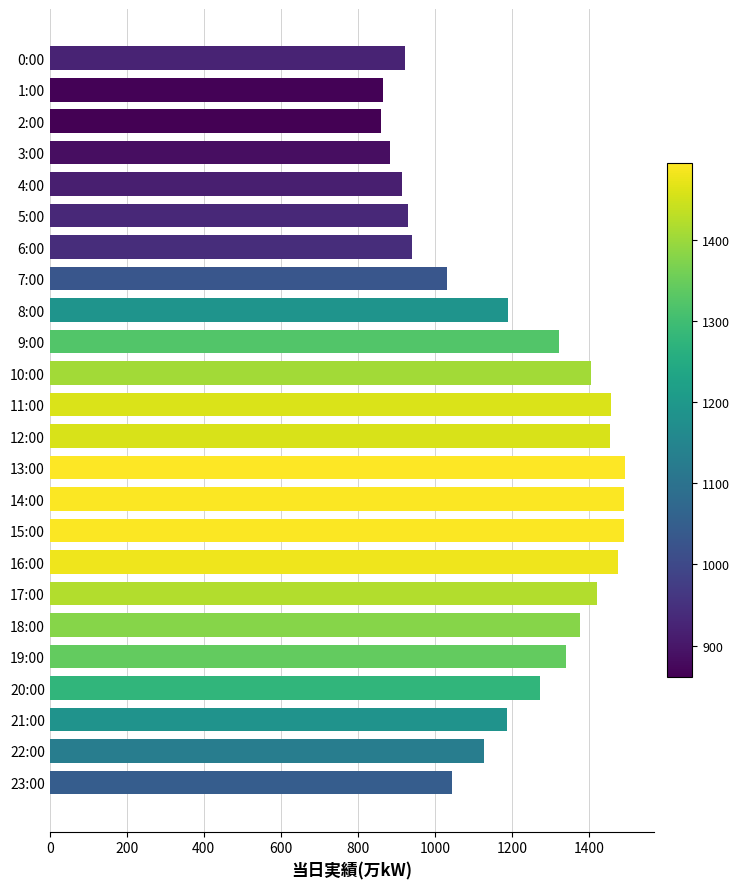

The value at 4:00 is 914. True or false?

True